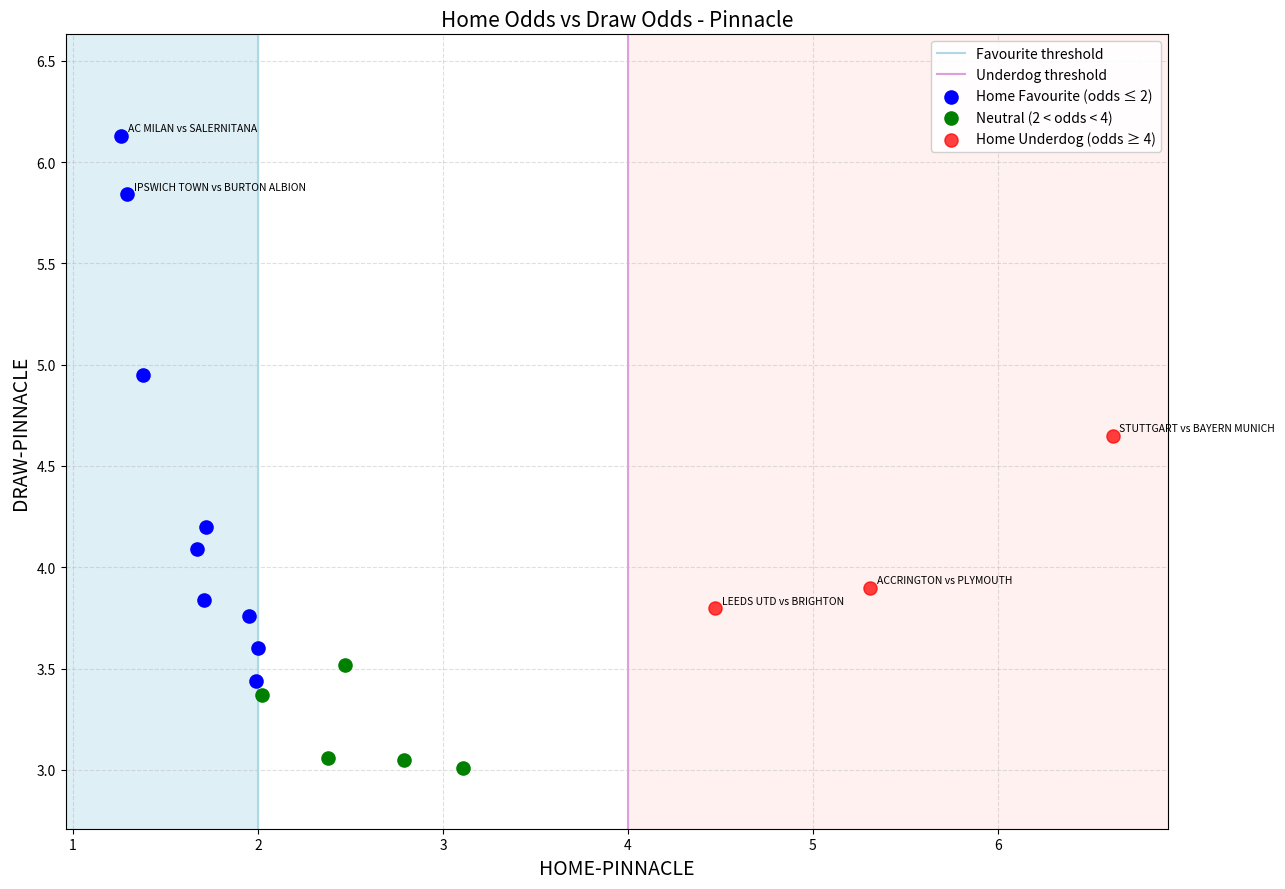

Which series contains the lowest Y value?

Neutral (2 < odds < 4)